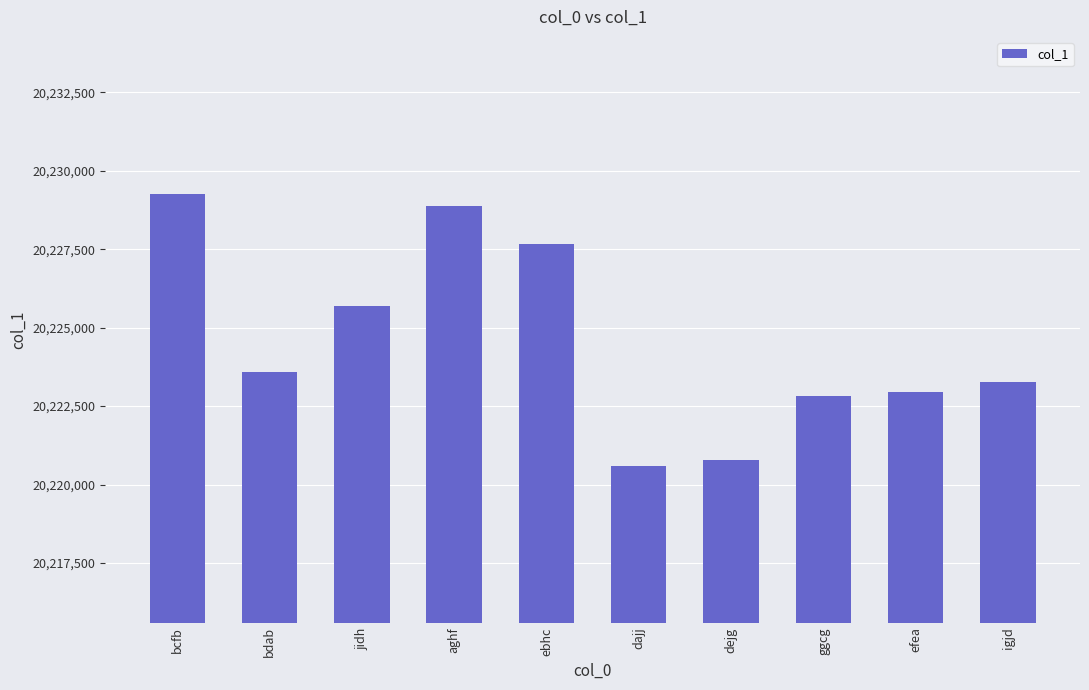

What is the label of the 10th bar from the right?

bcfb